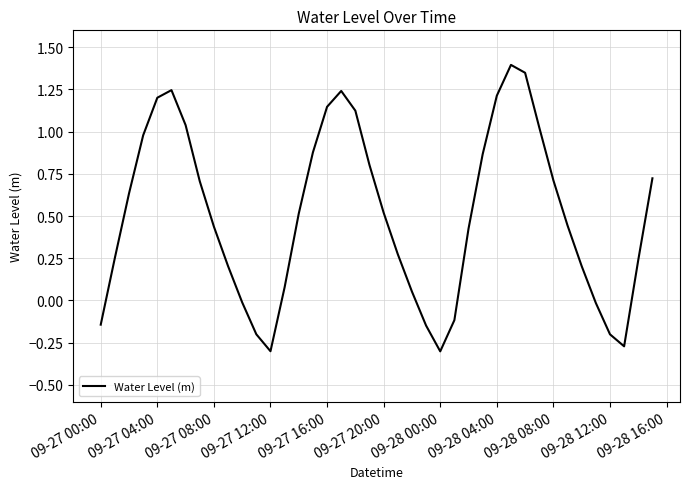

What is the difference between the maximum and minimum values?

1.7